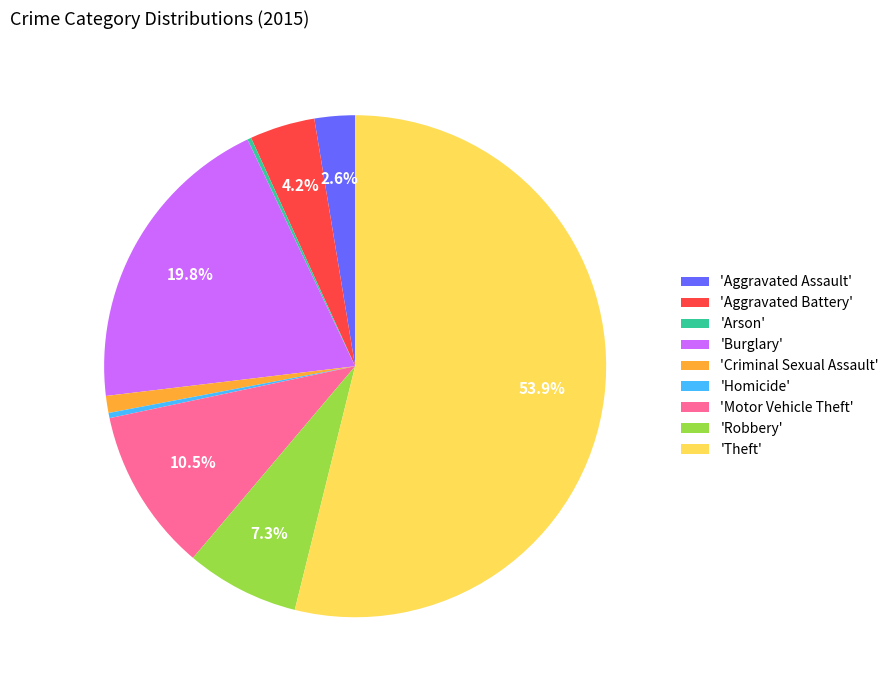

What is the largest slice in the pie chart?

'Theft'